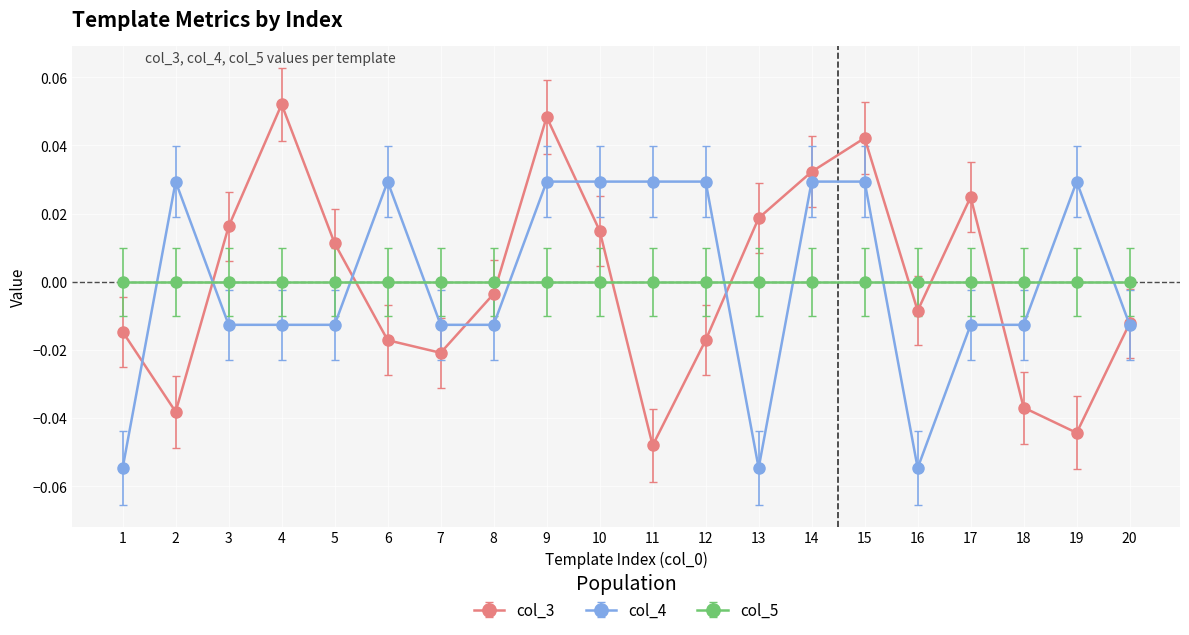

True or false: col_4 and col_3 cross at least once.

True